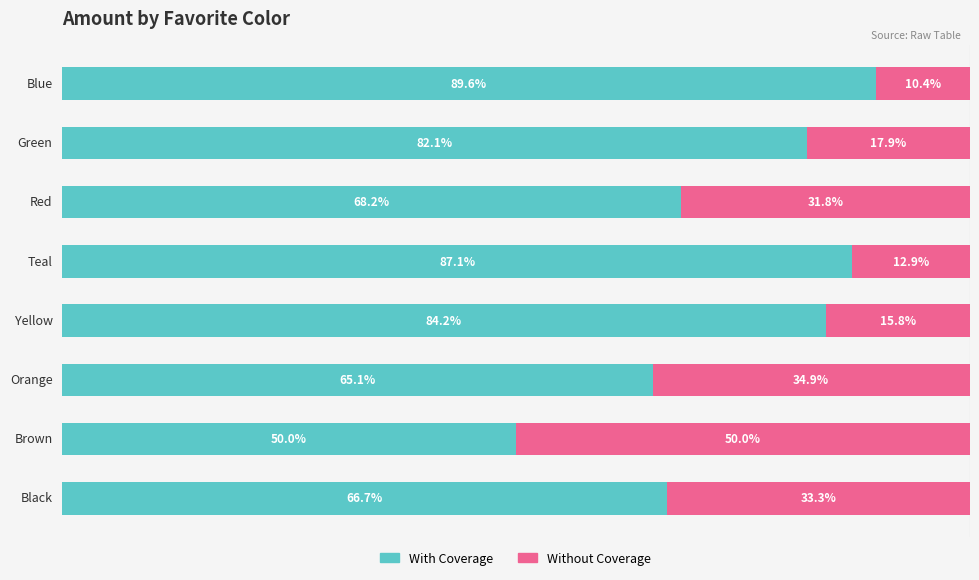

What are all the series names shown in the legend?

With Coverage, Without Coverage